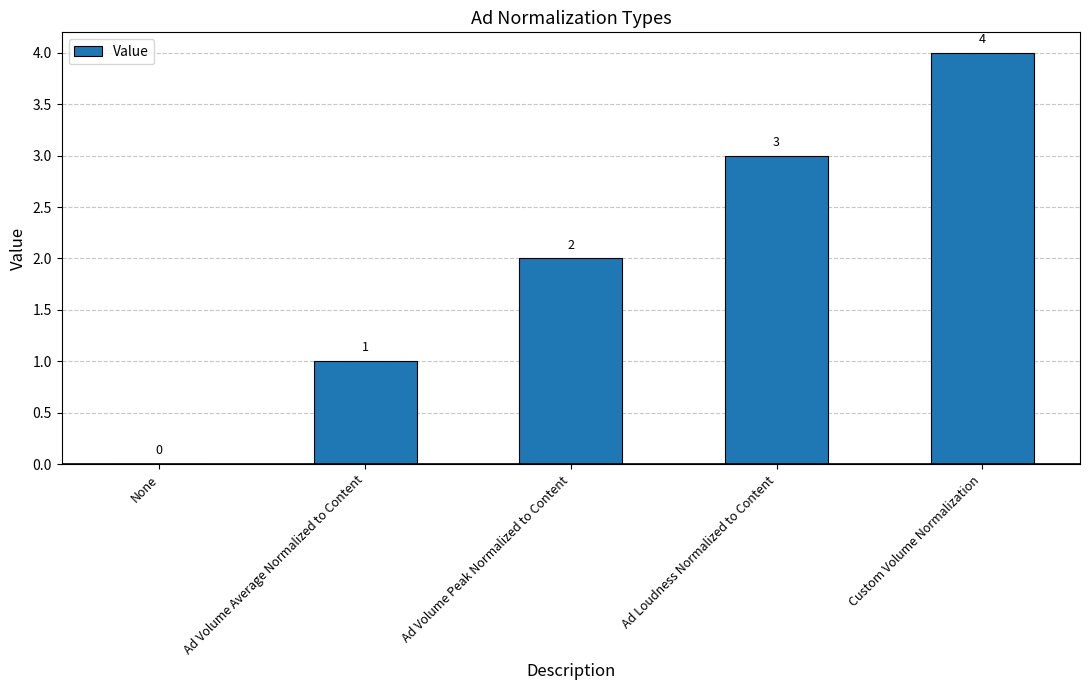

Are the bars horizontal?

No